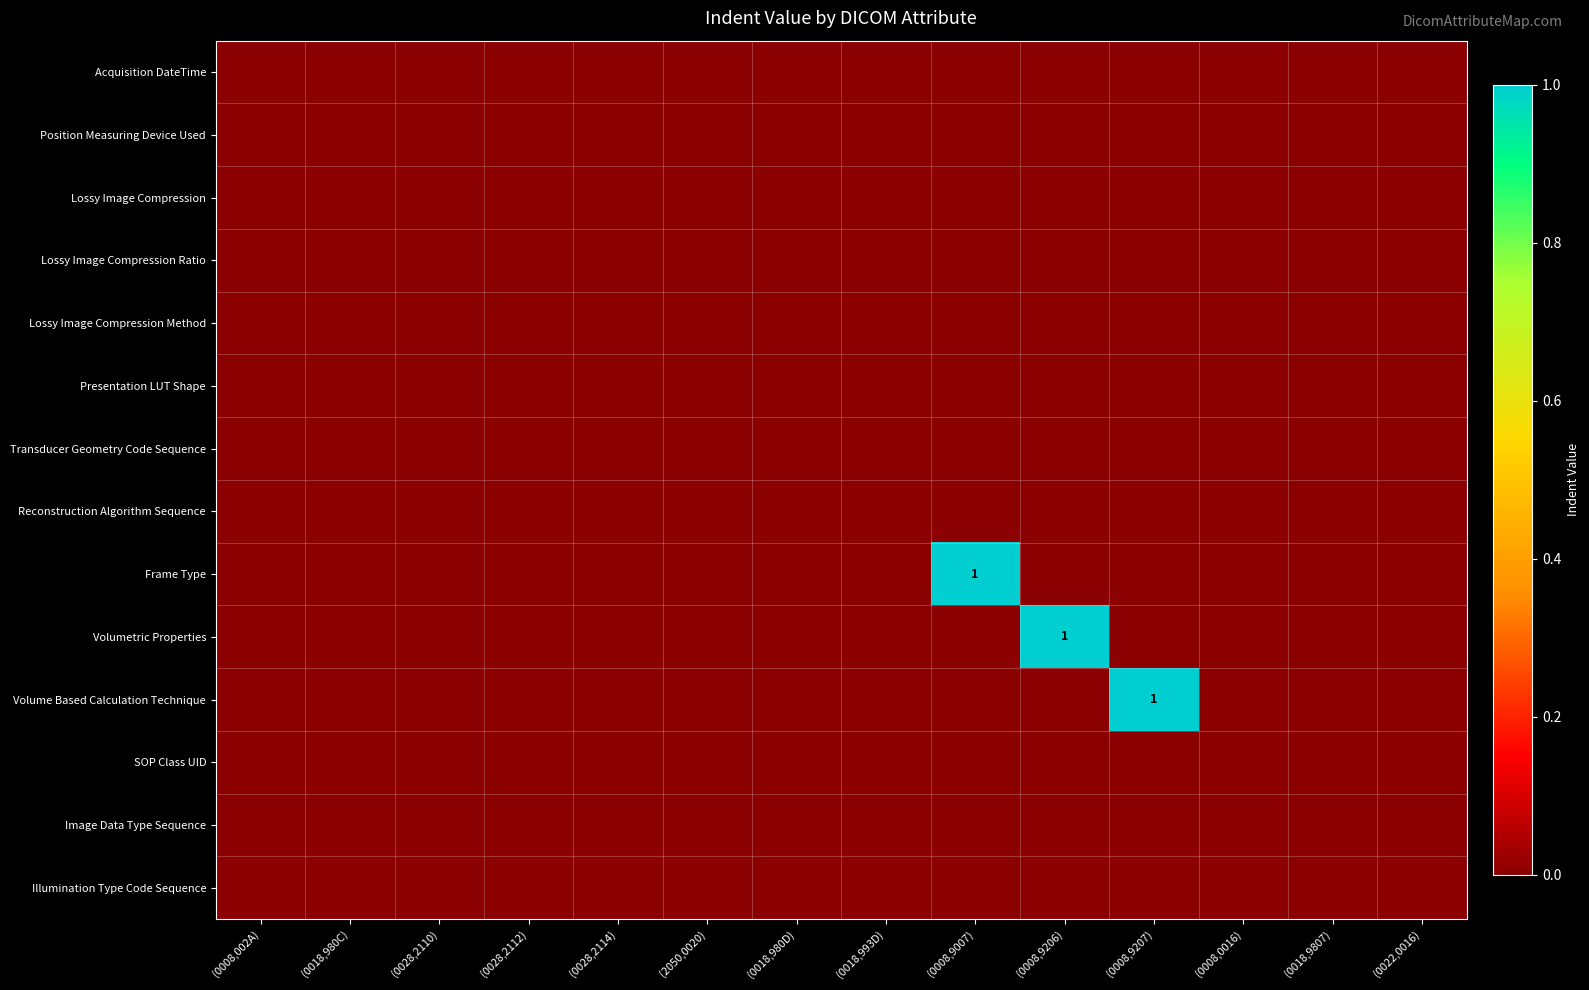

Count the number of categories in the chart.

14